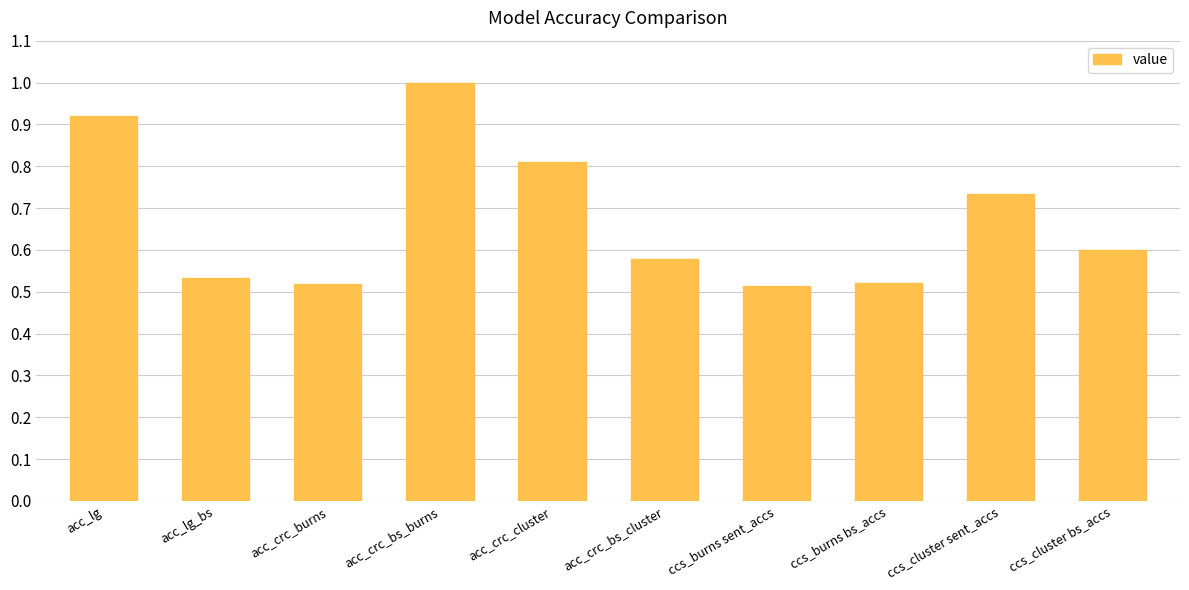

How many values are between 0 and 1?

10